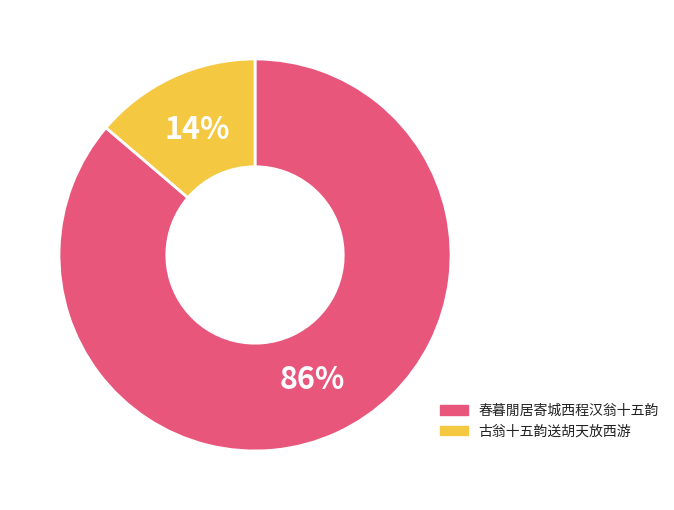

Count the number of slices in the pie.

2